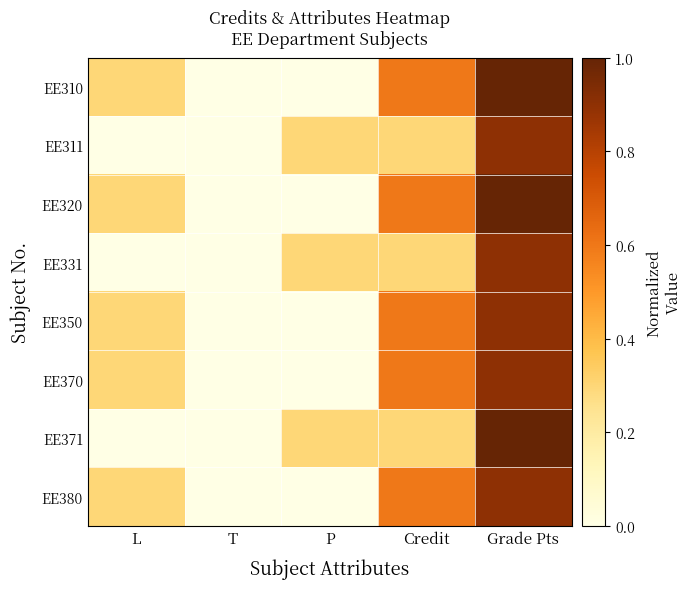

What is the spread (max minus min) of values at Credit?

0.3